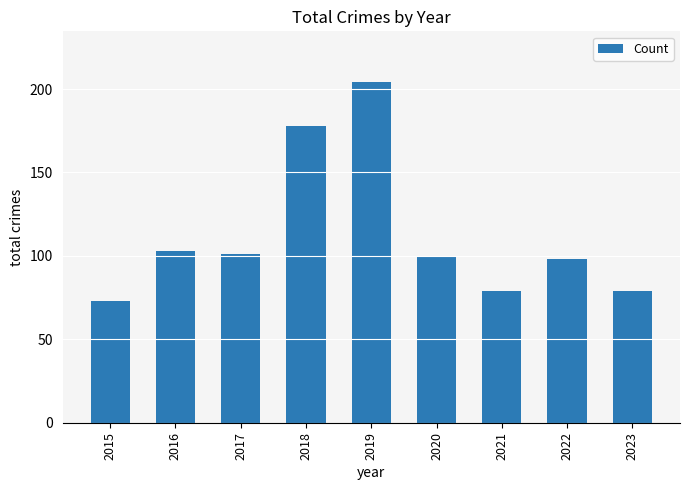

Read the value at 2015, to the nearest 50.

50